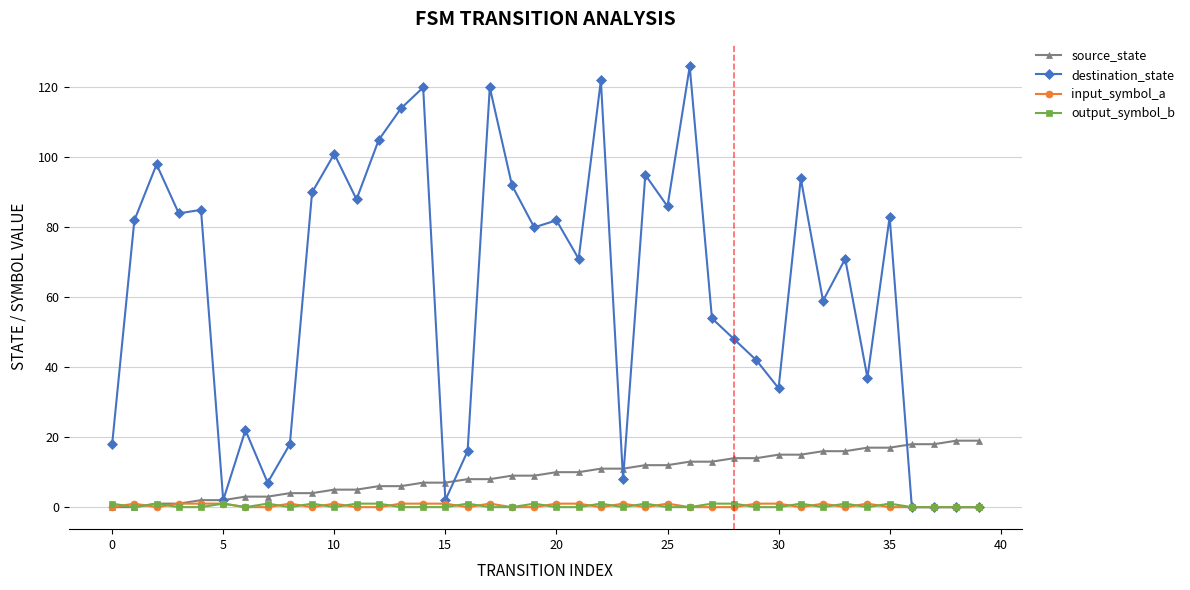

Which series has the largest range (max minus min)?

destination_state